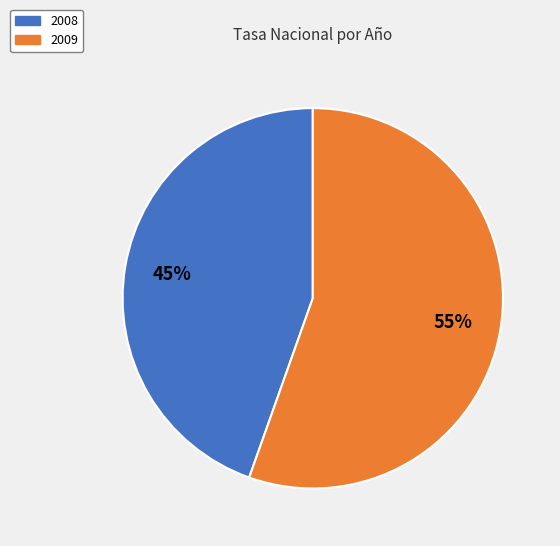

Which slice is the largest?

2009